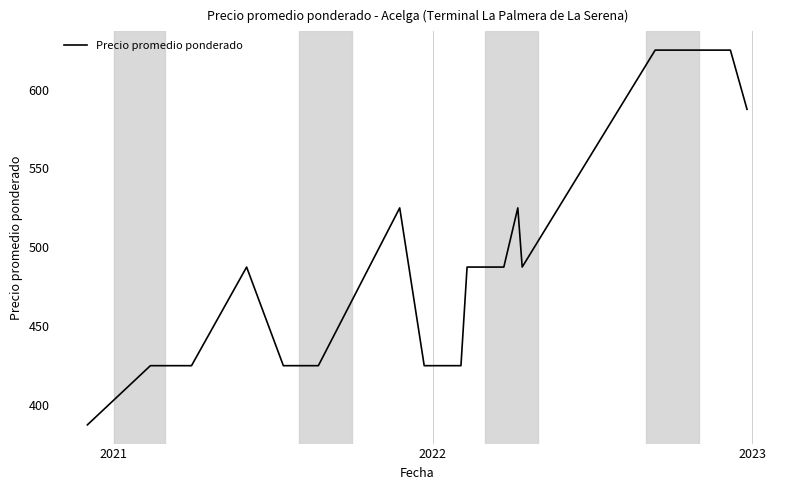

How many values exceed 487?

11